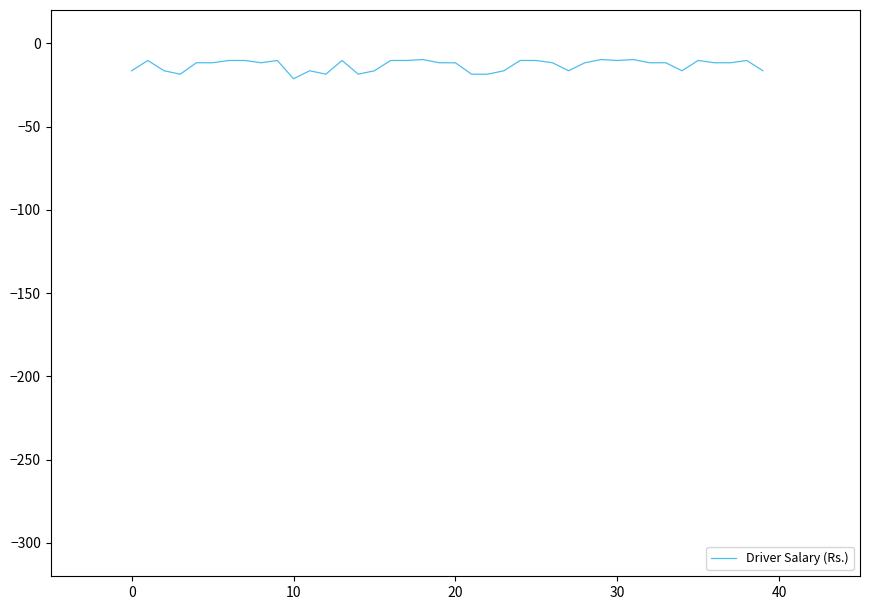

What is the smallest value displayed?

-21.3